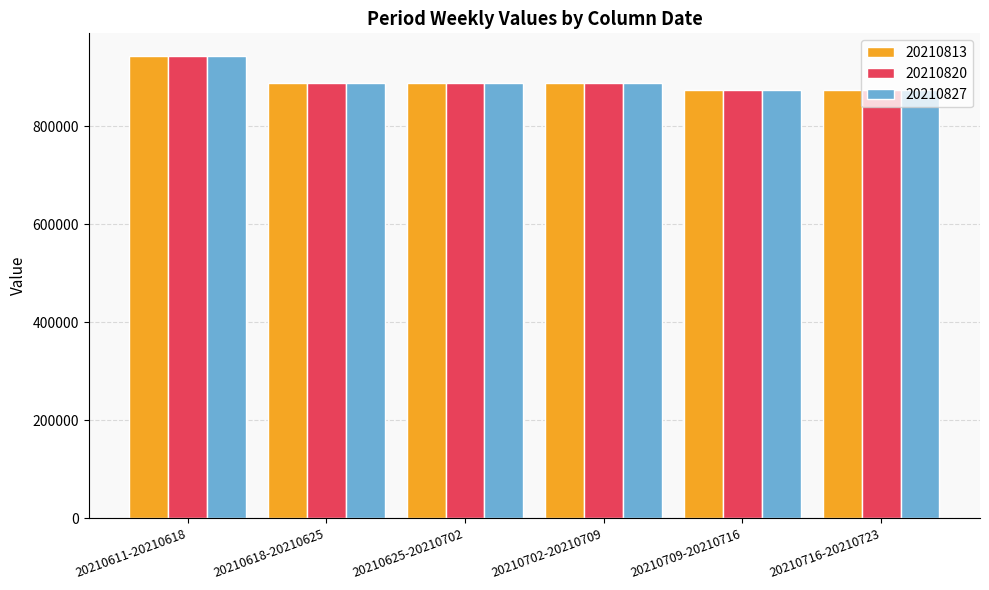

How many values in the 20210827 series are below 887541?

2